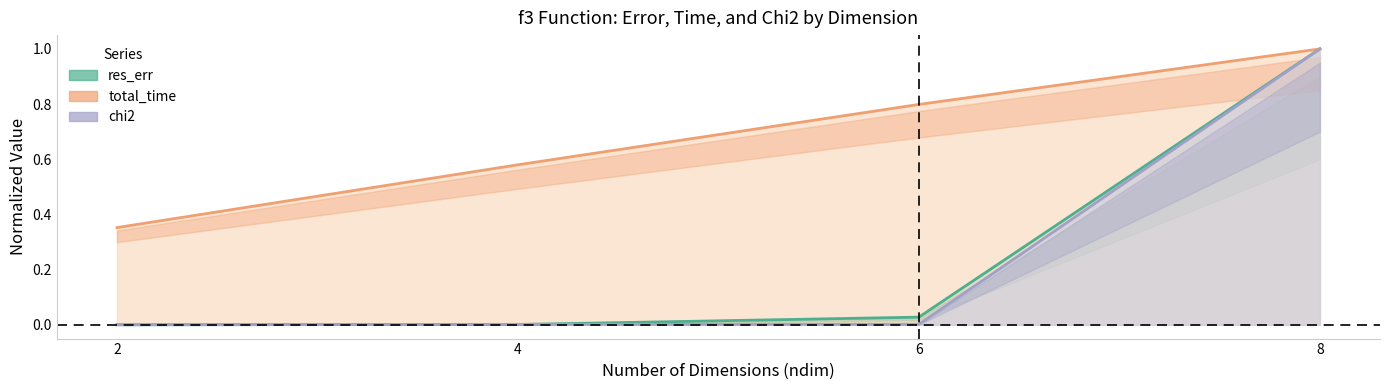

True or false: total_time and chi2 intersect in this chart.

False